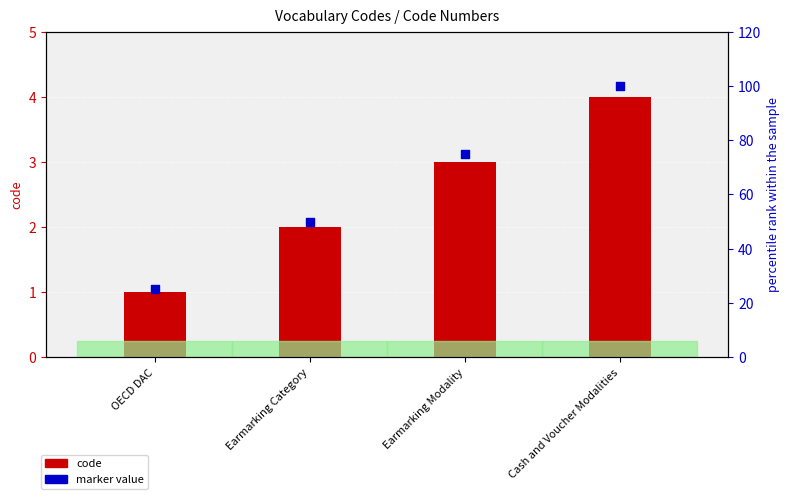

Which series reaches the maximum Y coordinate?

marker value